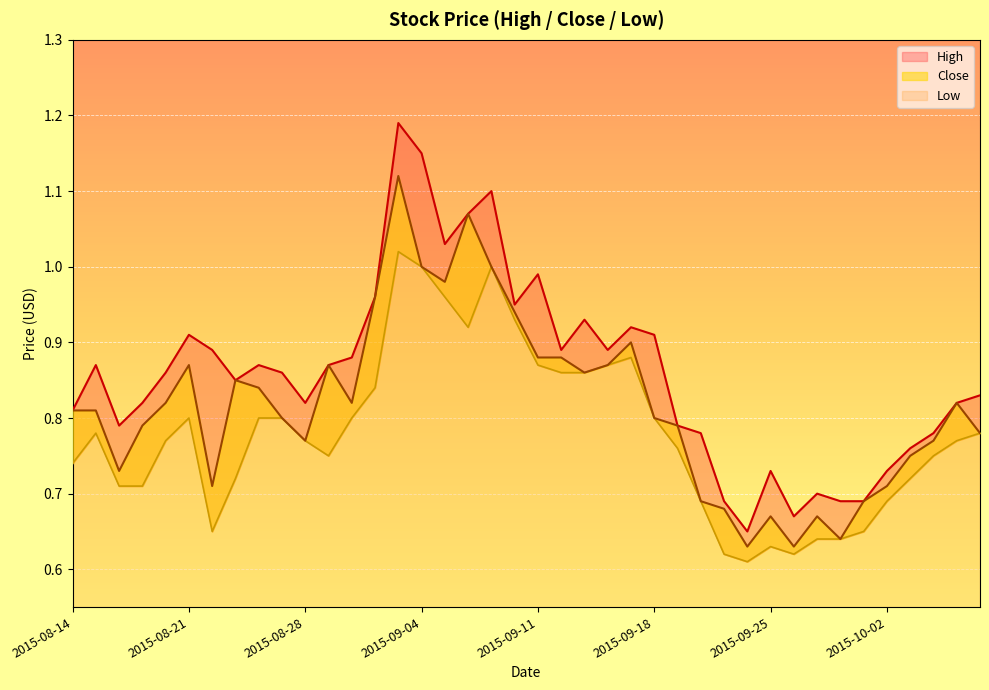

At which category does the chart reach its minimum across all series?

2015-09-24